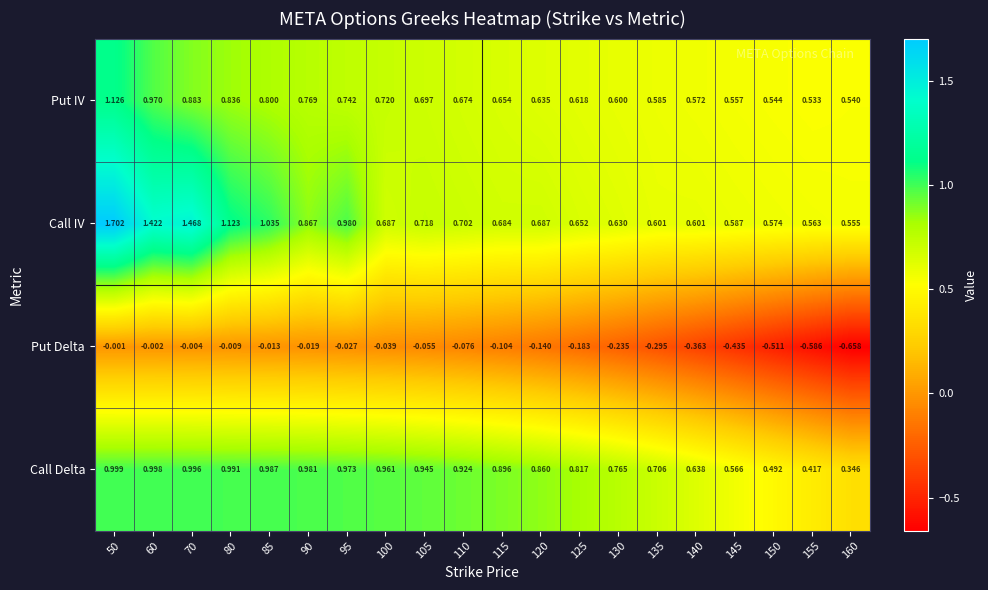

Is the value of Put Delta at 160 greater than the value of Put IV at 105?

No